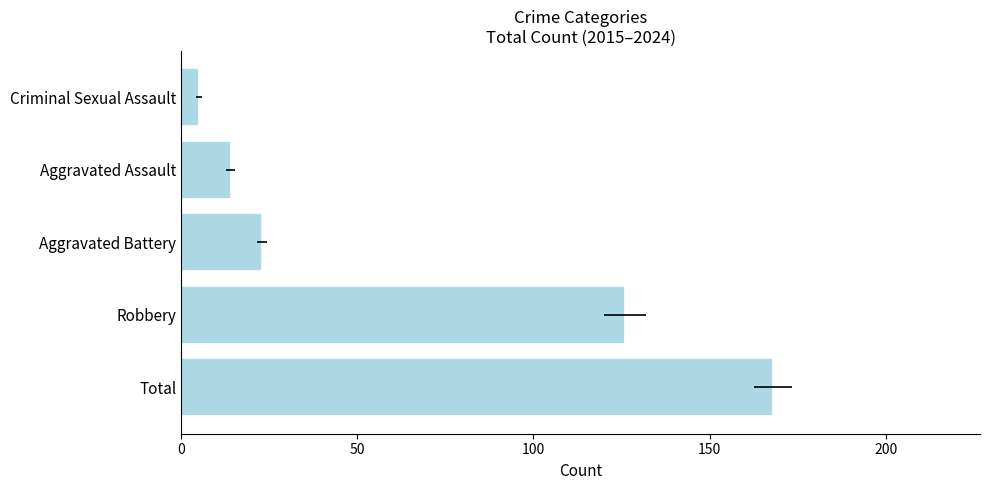

What is the change in value from 0 to 150?

-154